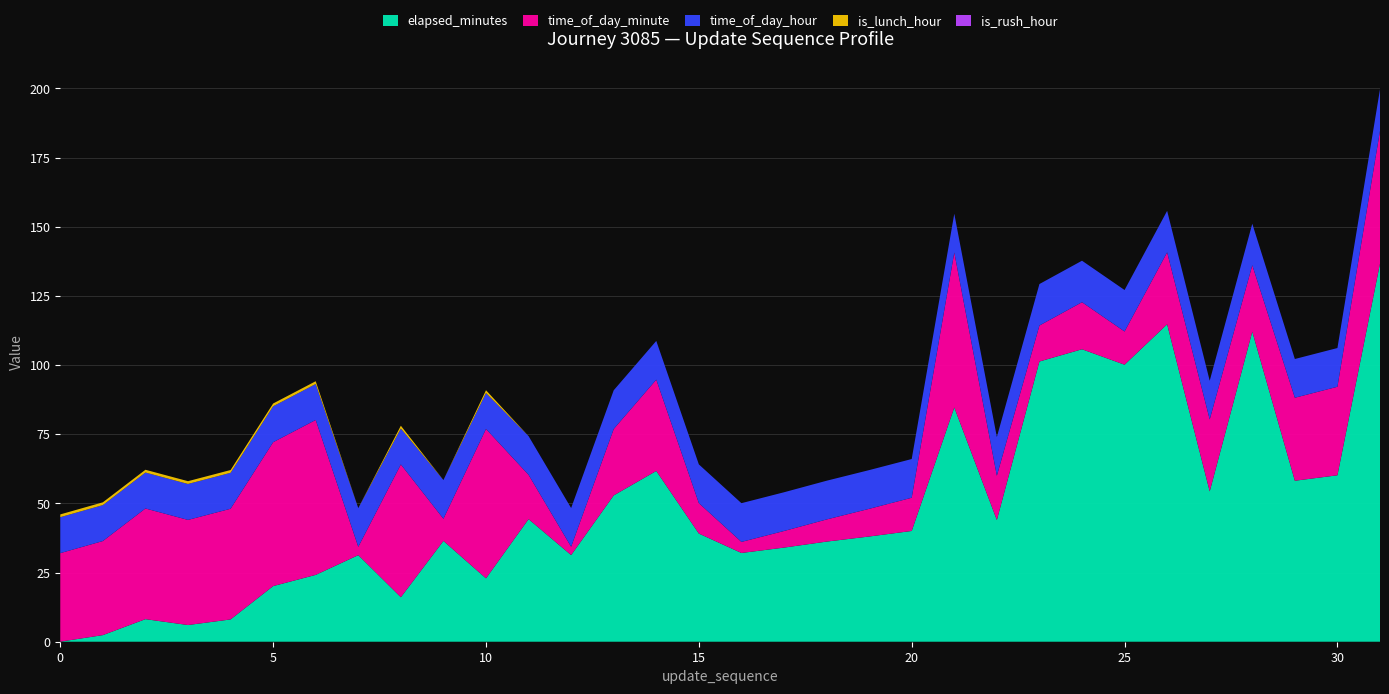

Reading left to right, list all the values displayed in this chart.

elapsed_minutes: 0.0	2.4	8.2	6.0	8.1	20.1	24.2	31.3	16.1	36.4	22.9	44.3	31.3	52.9	61.7	39.1	32.1	34.0	36.2	38.0	40.0	84.7	44.0	101.3	105.7	100.1	114.8	54.3	112.1	58.2	60.2	136.7
time_of_day_minute: 32.0	34.0	40.0	38.0	40.0	52.0	56.0	3.0	48.0	8.0	54.0	16.0	3.0	24.0	33.0	11.0	4.0	6.0	8.0	10.0	12.0	56.0	16.0	13.0	17.0	12.0	26.0	26.0	24.0	30.0	32.0	48.0
time_of_day_hour: 13.0	13.0	13.0	13.0	13.0	13.0	13.0	14.0	13.0	14.0	13.0	14.0	14.0	14.0	14.0	14.0	14.0	14.0	14.0	14.0	14.0	14.0	14.0	15.0	15.0	15.0	15.0	14.0	15.0	14.0	14.0	15.0
is_lunch_hour: 1.0	1.0	1.0	1.0	1.0	1.0	1.0	0.0	1.0	0.0	1.0	0.0	0.0	0.0	0.0	0.0	0.0	0.0	0.0	0.0	0.0	0.0	0.0	0.0	0.0	0.0	0.0	0.0	0.0	0.0	0.0	0.0
is_rush_hour: 0.0	0.0	0.0	0.0	0.0	0.0	0.0	0.0	0.0	0.0	0.0	0.0	0.0	0.0	0.0	0.0	0.0	0.0	0.0	0.0	0.0	0.0	0.0	0.0	0.0	0.0	0.0	0.0	0.0	0.0	0.0	0.0